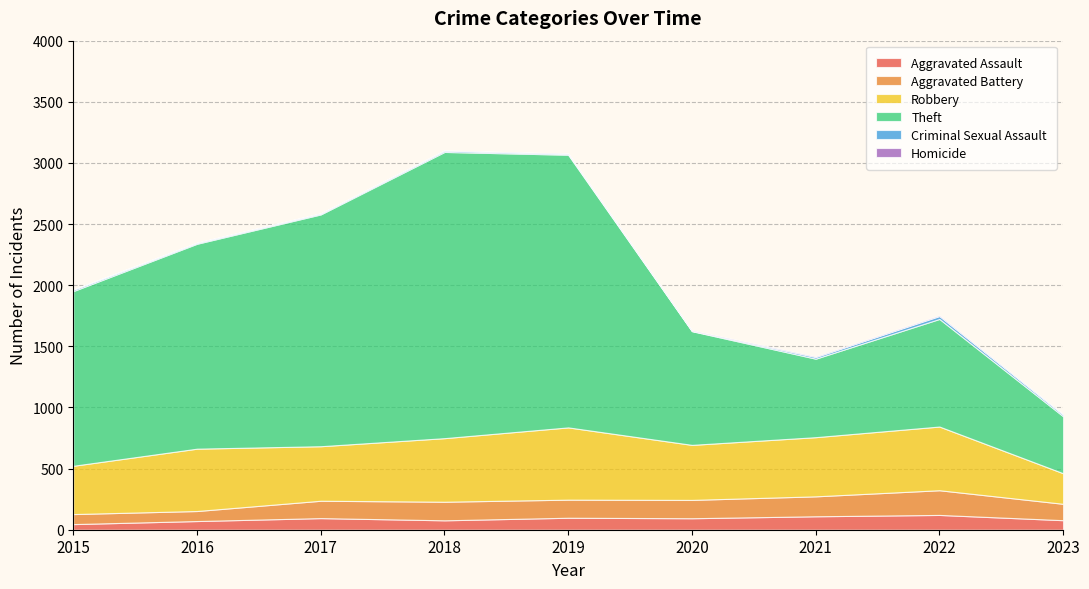

Reading left to right, extract all data points from this chart.

Aggravated Assault: 46	71	95	77	98	94	110	121	78
Aggravated Battery: 82	82	142	152	148	150	163	202	134
Robbery: 395	510	446	520	591	450	484	521	250
Theft: 1429	1676	1896	2341	2230	930	642	880	466
Criminal Sexual Assault: 12	8	8	11	8	3	14	24	14
Homicide: 0	1	1	1	2	3	4	5	2